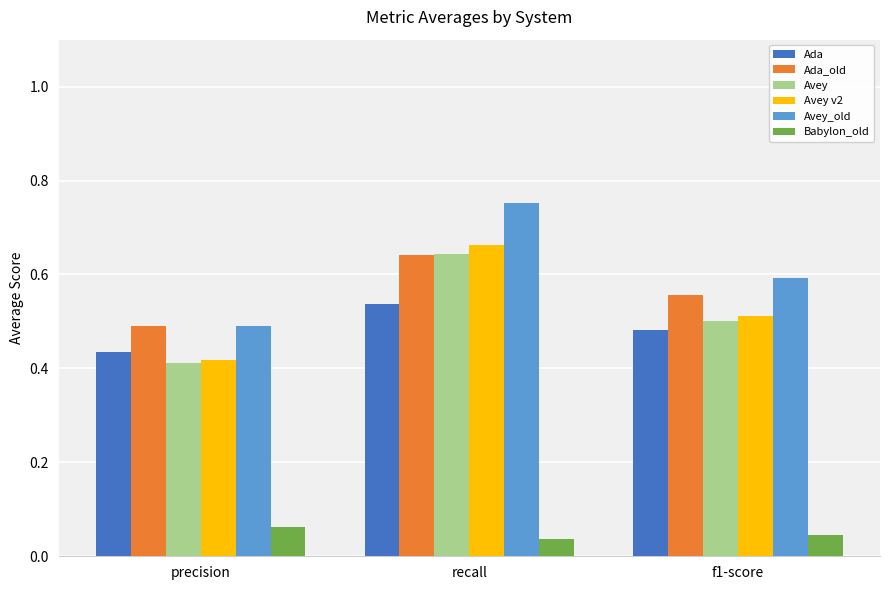

Which series has the largest range (max minus min)?

Avey_old